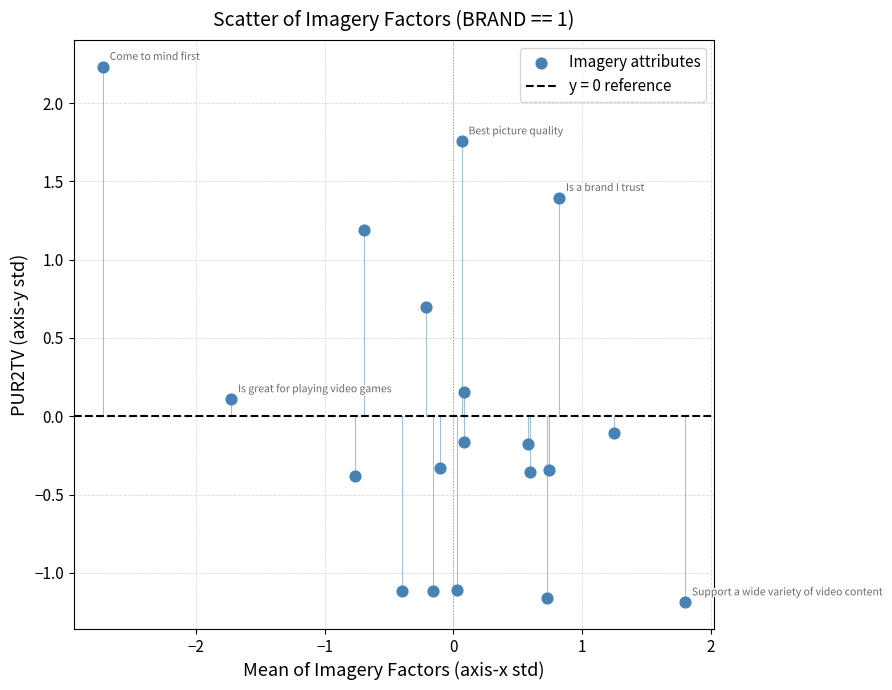

What is the range of Y values (max minus min)?

3.4